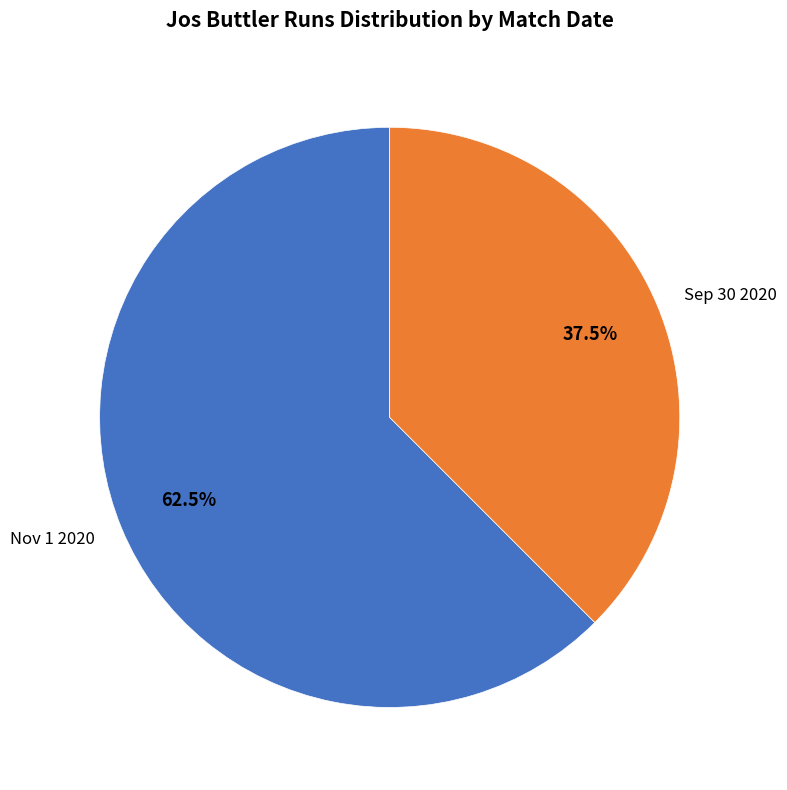

Is the sum of Nov 1 2020 and Sep 30 2020 greater than half?

Yes